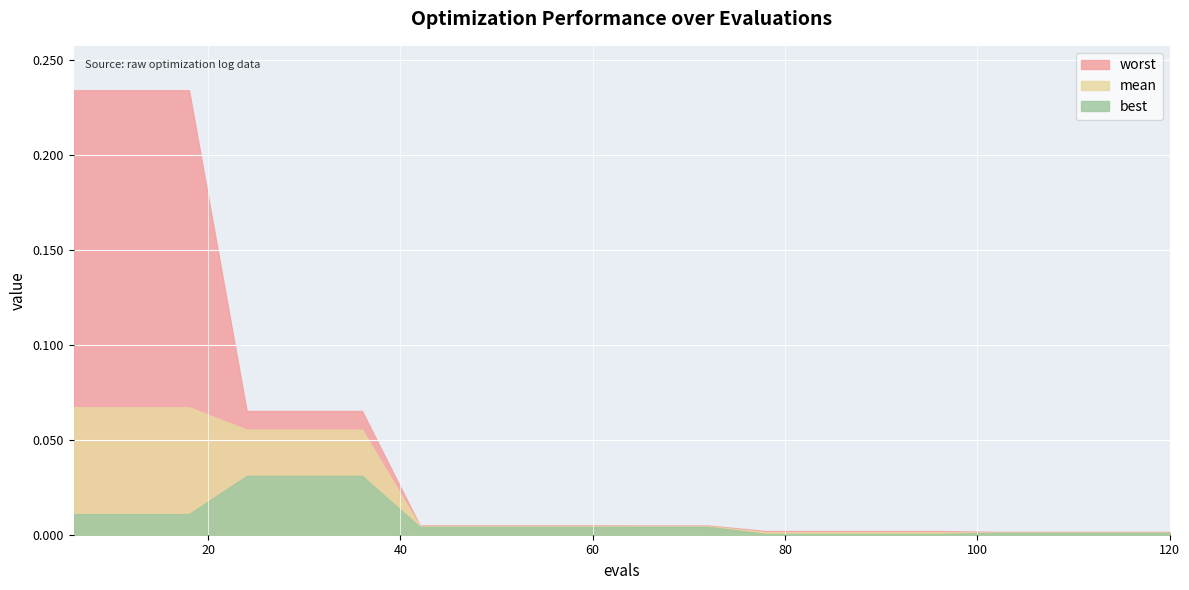

Reading right to left, list all the values displayed in this chart.

worst: 0.0	0.0	0.0	0.0	0.0	0.0	0.0	0.0	0.0	0.0	0.0	0.0	0.0	0.0	0.1	0.1	0.1	0.2	0.2	0.2
mean: 0.0	0.0	0.0	0.0	0.0	0.0	0.0	0.0	0.0	0.0	0.0	0.0	0.0	0.0	0.1	0.1	0.1	0.1	0.1	0.1
best: 0.0	0.0	0.0	0.0	0.0	0.0	0.0	0.0	0.0	0.0	0.0	0.0	0.0	0.0	0.0	0.0	0.0	0.0	0.0	0.0